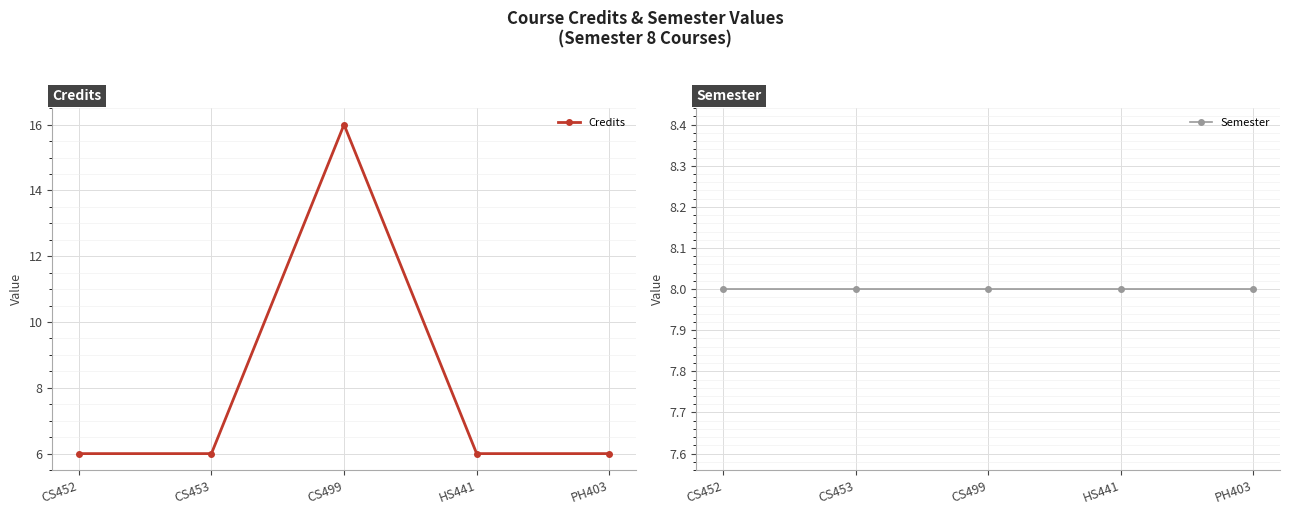

What is the label of the 1st point from the right?

PH403